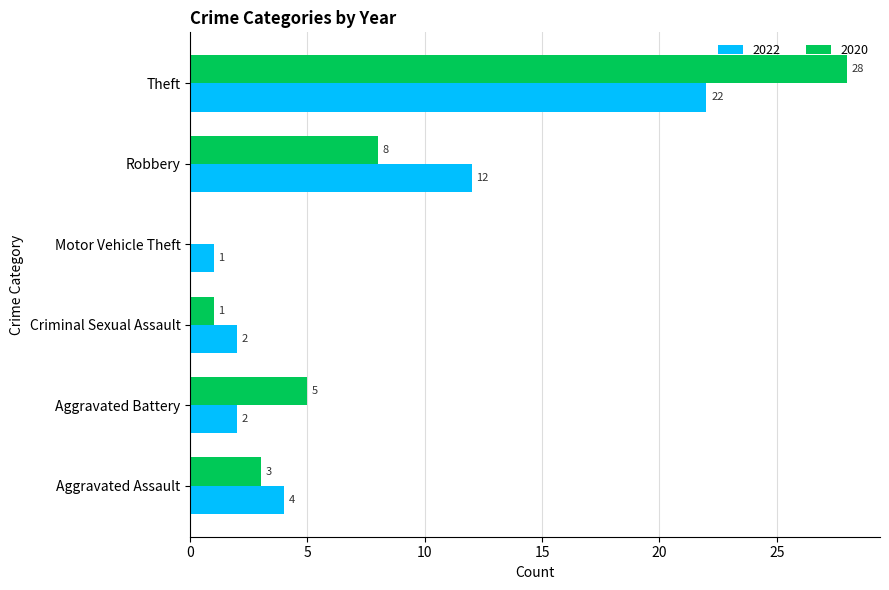

Which series changed the most between Motor Vehicle Theft and Robbery?

2022